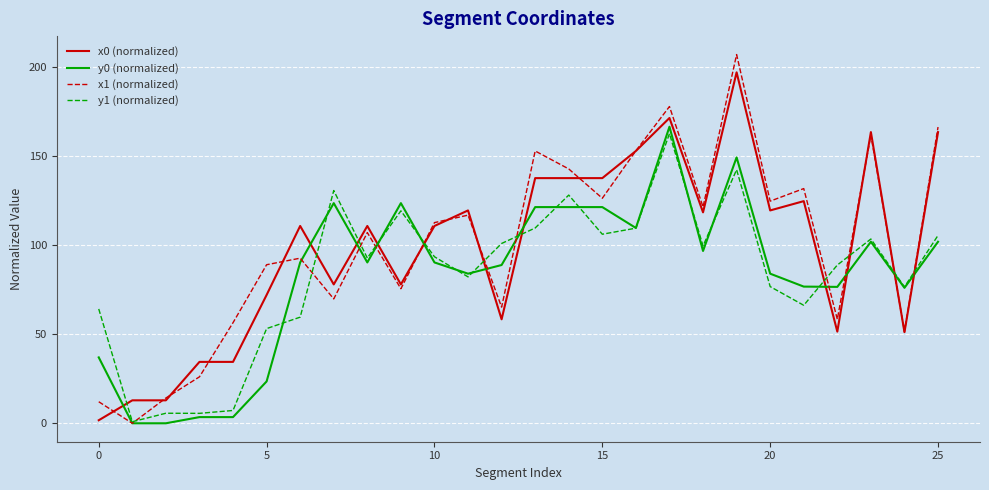

Which series has the widest spread of values?

x1 (normalized)